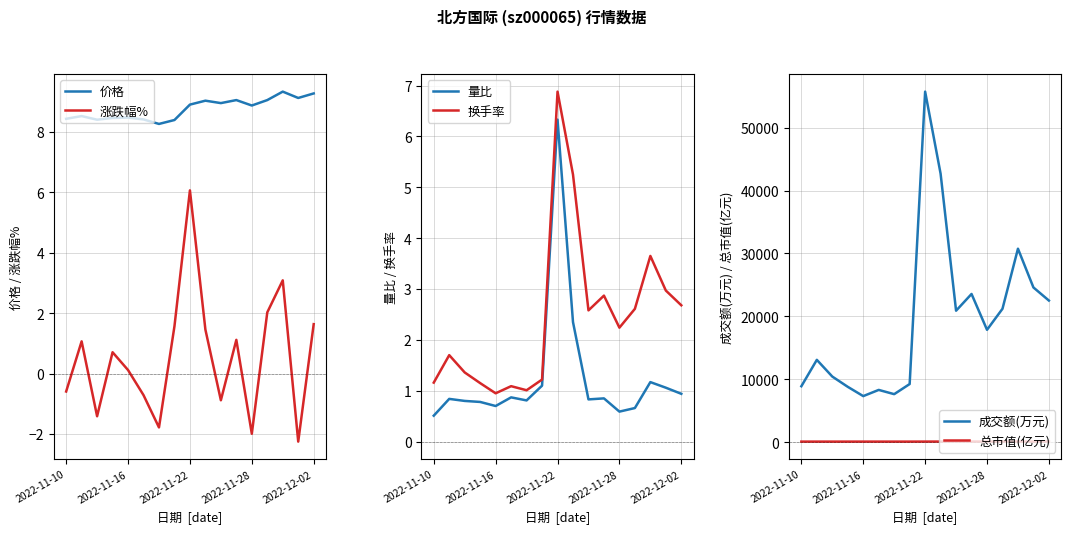

How many lines are shown in the chart?

6